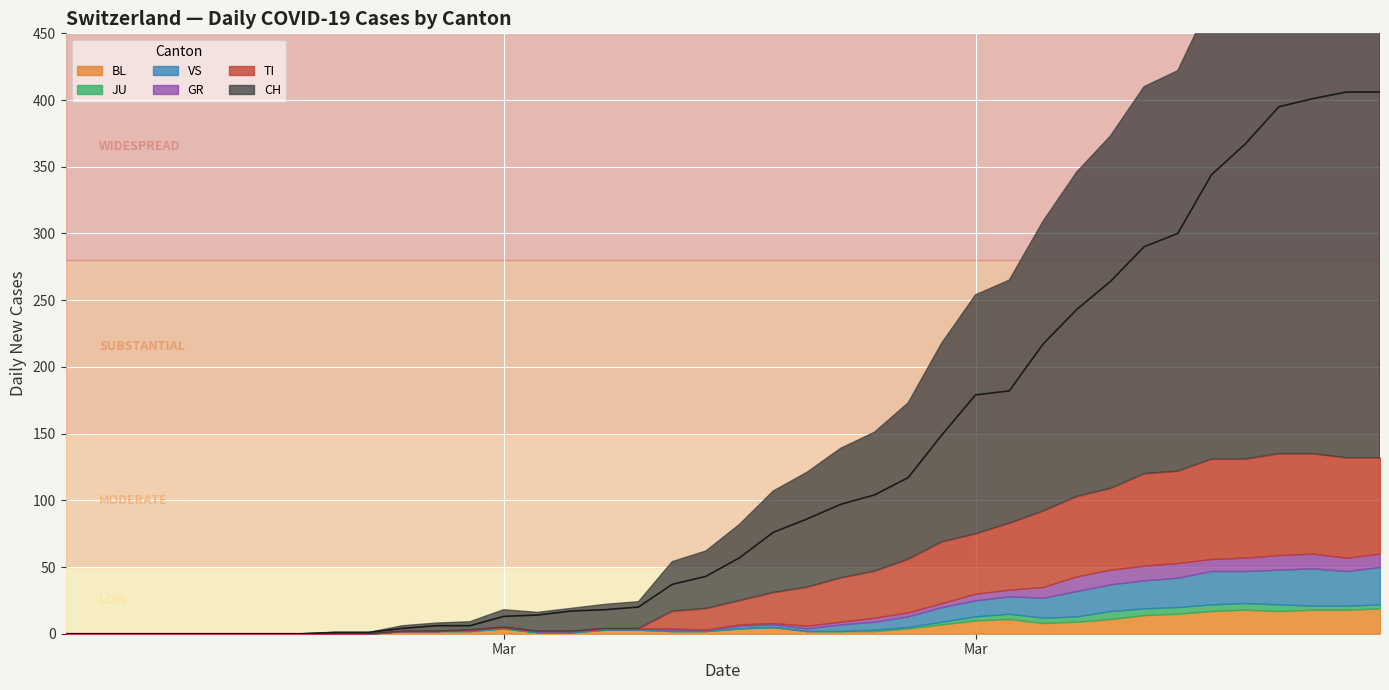

Is it true that CH equals 1 at 9?

True